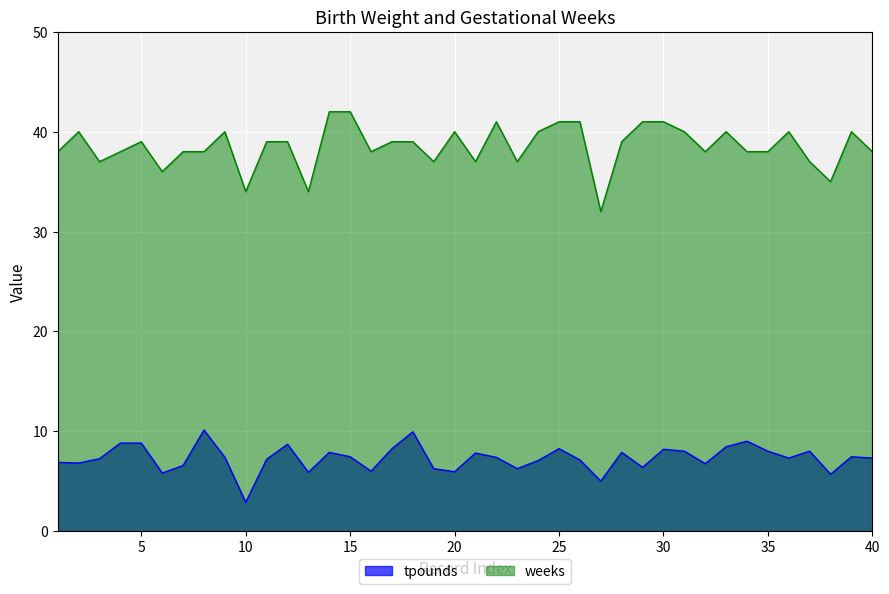

Which series has the largest total across all categories?

weeks